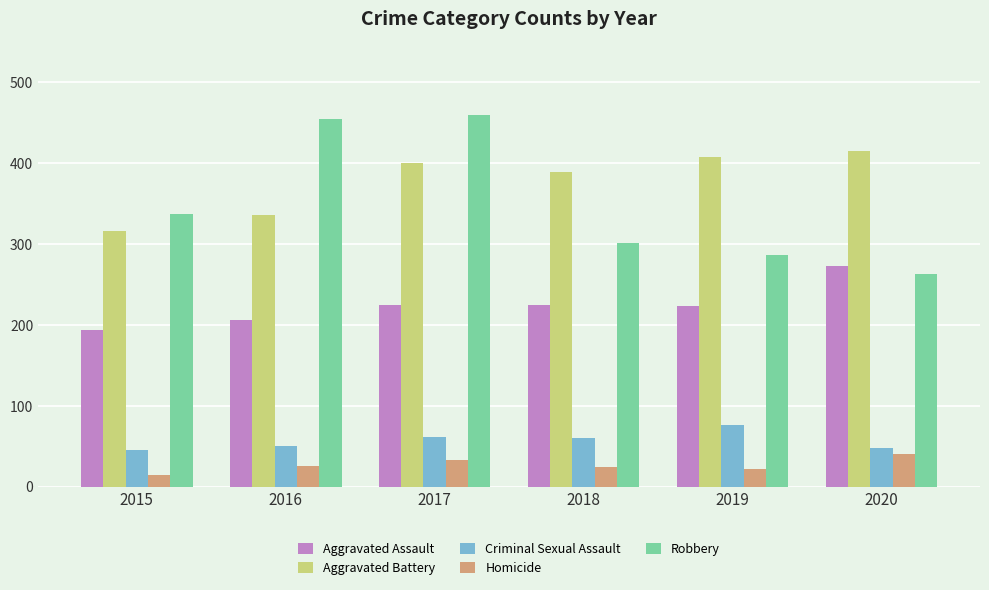

Is it true that Homicide equals 33 at 2017?

True